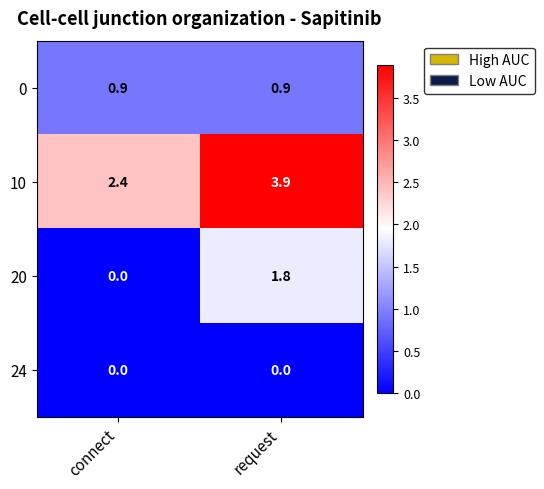

How many data points does each series have?

2